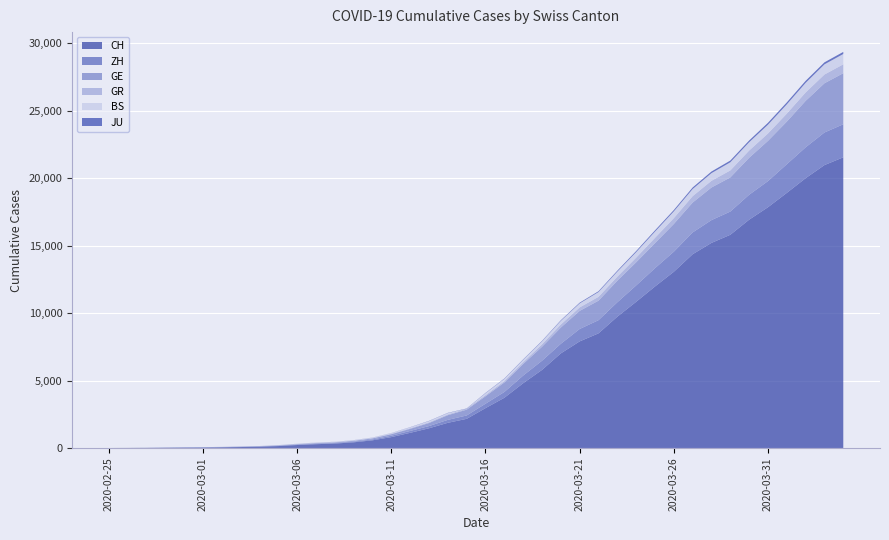

Reading right to left, what are all the values shown in this chart?

CH: 21554	20978	20005	18915	17852	16928	15809	15207	14367	13064	11975	10838	9735	8498	7904	7014	5788	4801	3722	2954	2160	1866	1461	1124	806	569	419	327	280	219	142	97	69	50	36	30	20	8	4	0
ZH: 2450	2417	2289	2125	1936	1848	1722	1690	1616	1489	1357	1213	1067	978	919	711	679	568	429	326	250	218	163	140	101	62	49	40	34	29	23	15	13	10	7	6	2	2	0	0
GE: 3788	3650	3445	3160	2984	2743	2530	2419	2215	2057	1856	1717	1600	1445	1342	1204	1035	857	705	551	430	347	225	154	113	79	60	45	43	30	20	16	14	11	10	9	5	1	1	0
GR: 657	649	622	592	547	535	519	495	474	433	393	343	300	284	258	226	182	128	101	84	71	56	53	43	31	22	18	18	17	16	14	12	9	9	6	6	6	2	2	0
BS: 767	754	714	687	653	617	605	569	530	501	462	410	374	356	297	270	220	181	164	143	0	100	92	73	49	33	28	24	21	15	8	3	3	1	1	1	1	1	0	0
JU: 154	149	149	145	140	128	127	119	114	100	92	82	69	61	54	44	36	32	29	25	19	18	17	12	7	7	7	5	5	4	4	2	2	1	1	1	1	1	0	0